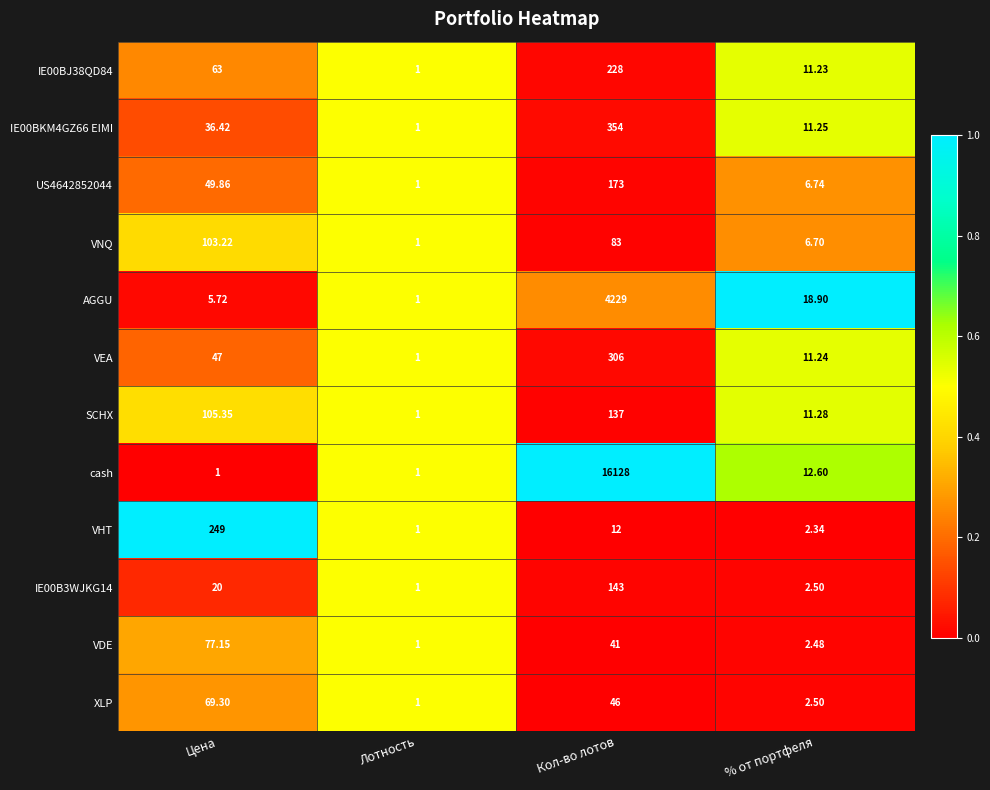

List the labels in order of IE00BKM4GZ66 EIMI value, largest first.

Кол-во лотов, Цена, % от портфеля, Лотность